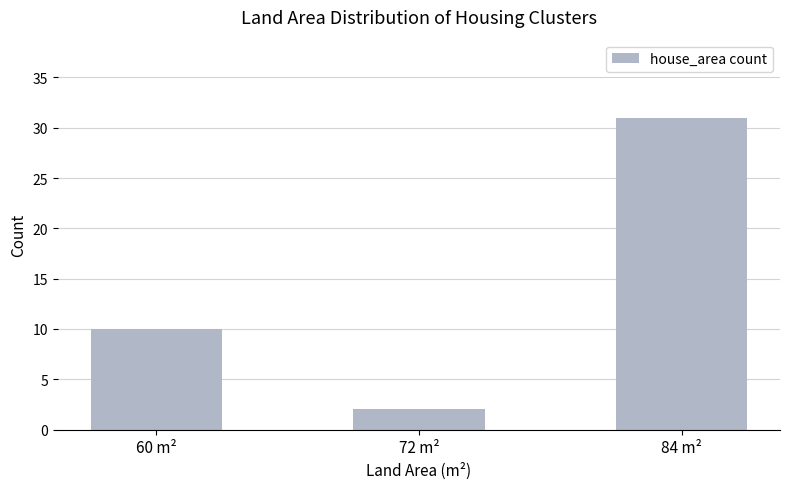

What is the maximum value shown in the chart?

31